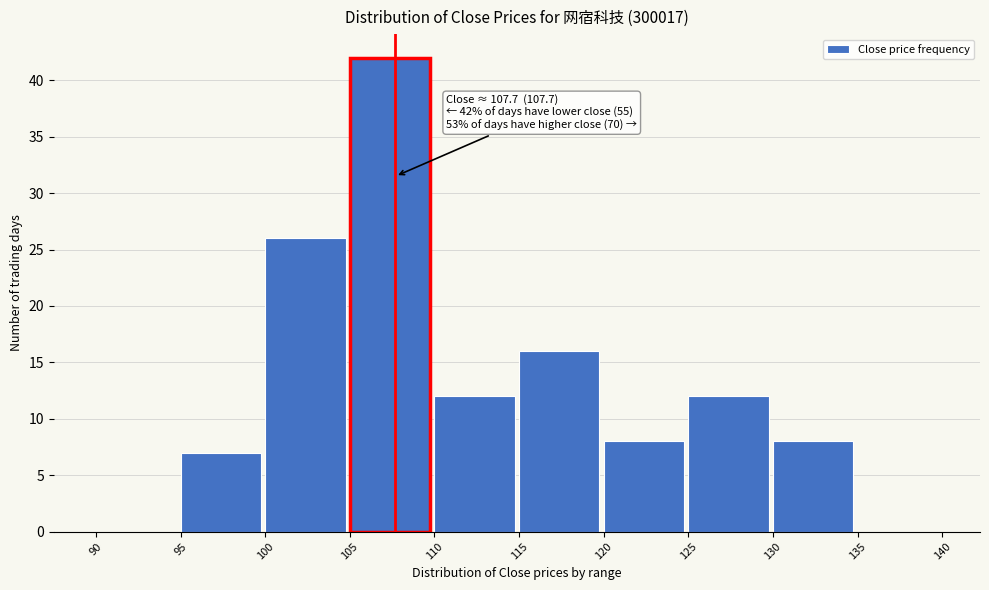

Which range on the x-axis has the tallest bar?

105 to 110